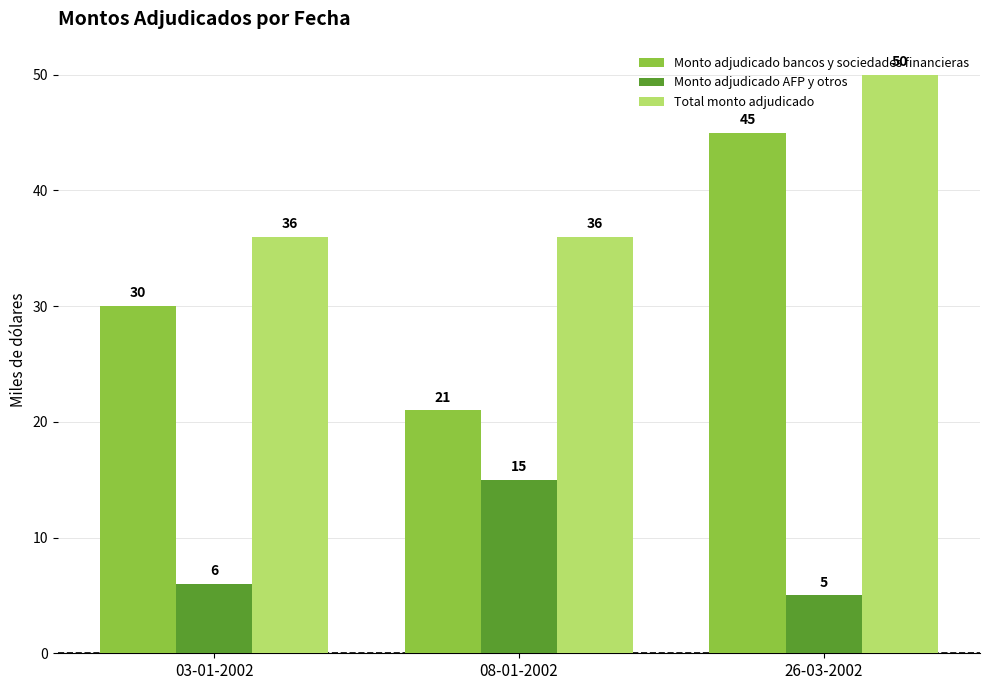

How many values in the Total monto adjudicado series exceed 36?

1